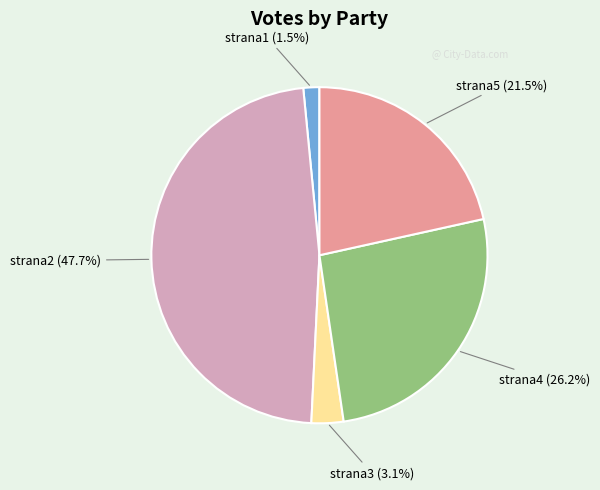

Is there any slice that represents more than half of the pie?

No